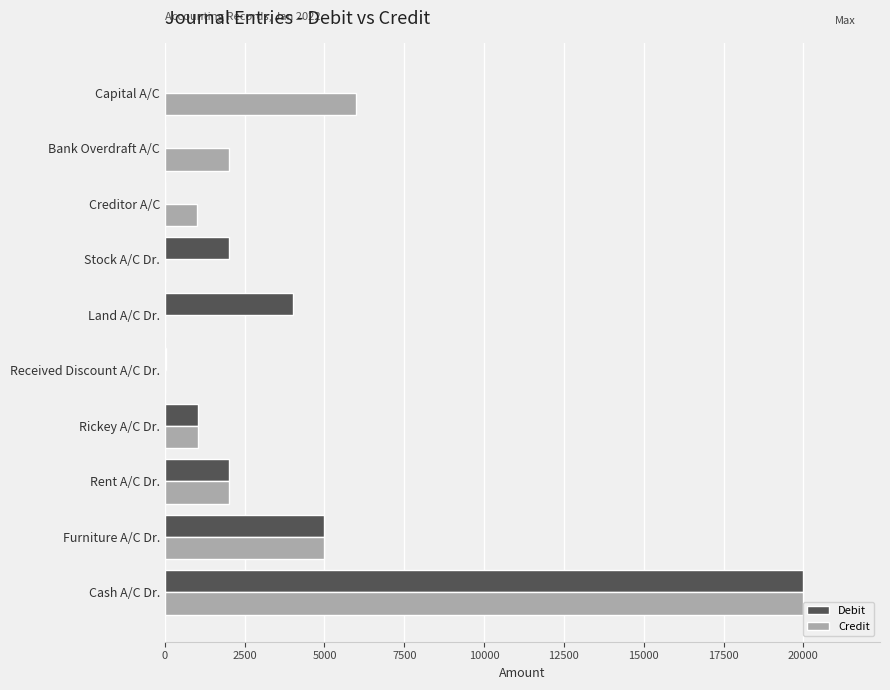

Which series has the largest total across all categories?

Credit